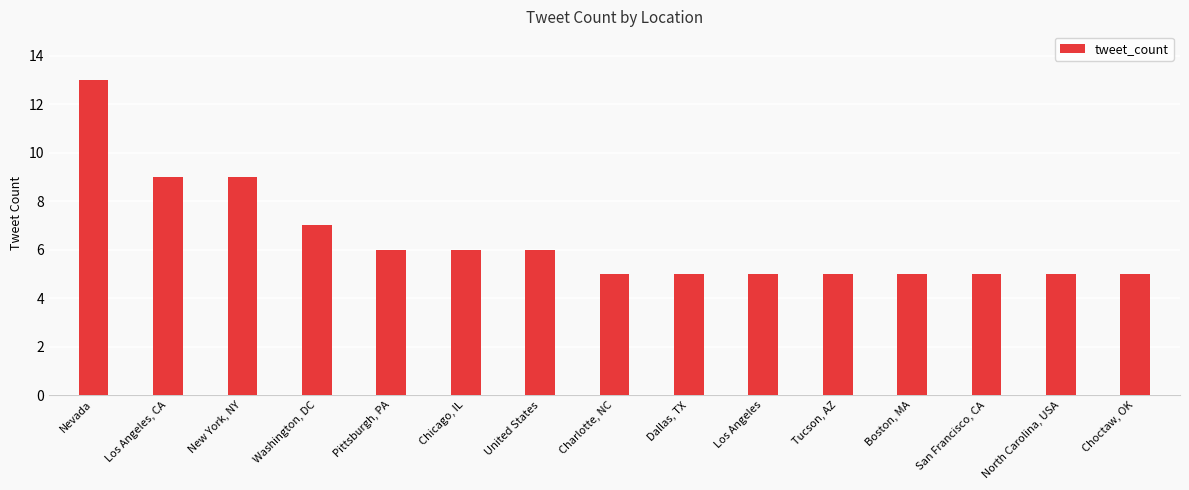

What is the sum of the values at Chicago, IL and San Francisco, CA?

11